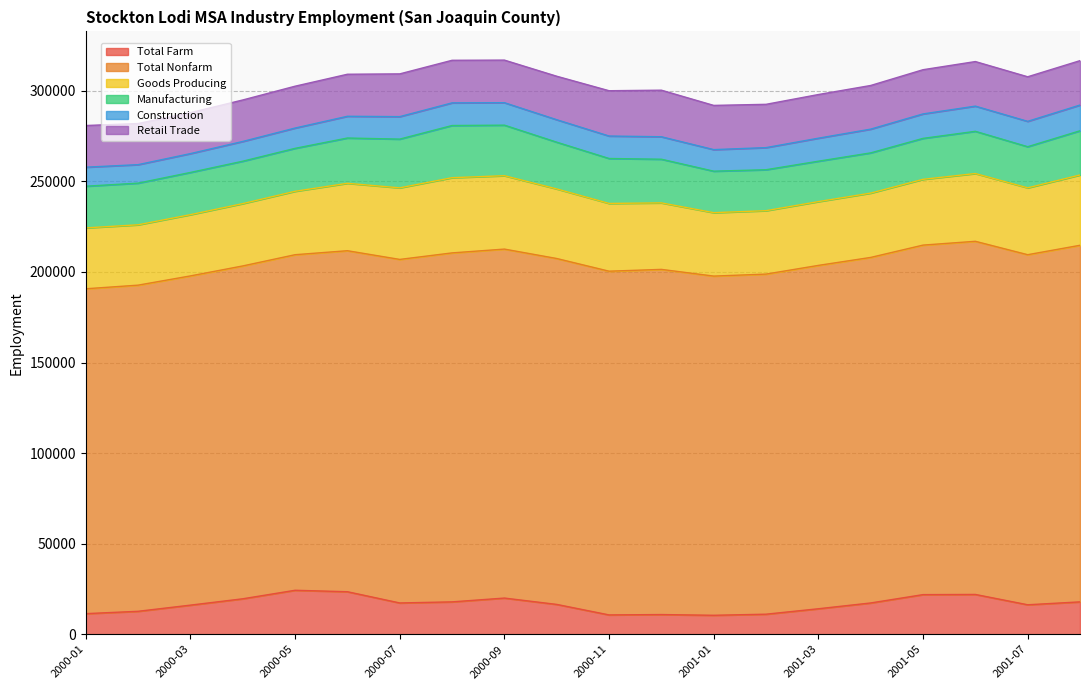

What is the difference between the Retail Trade values at 2001-06 and 2001-05?

200